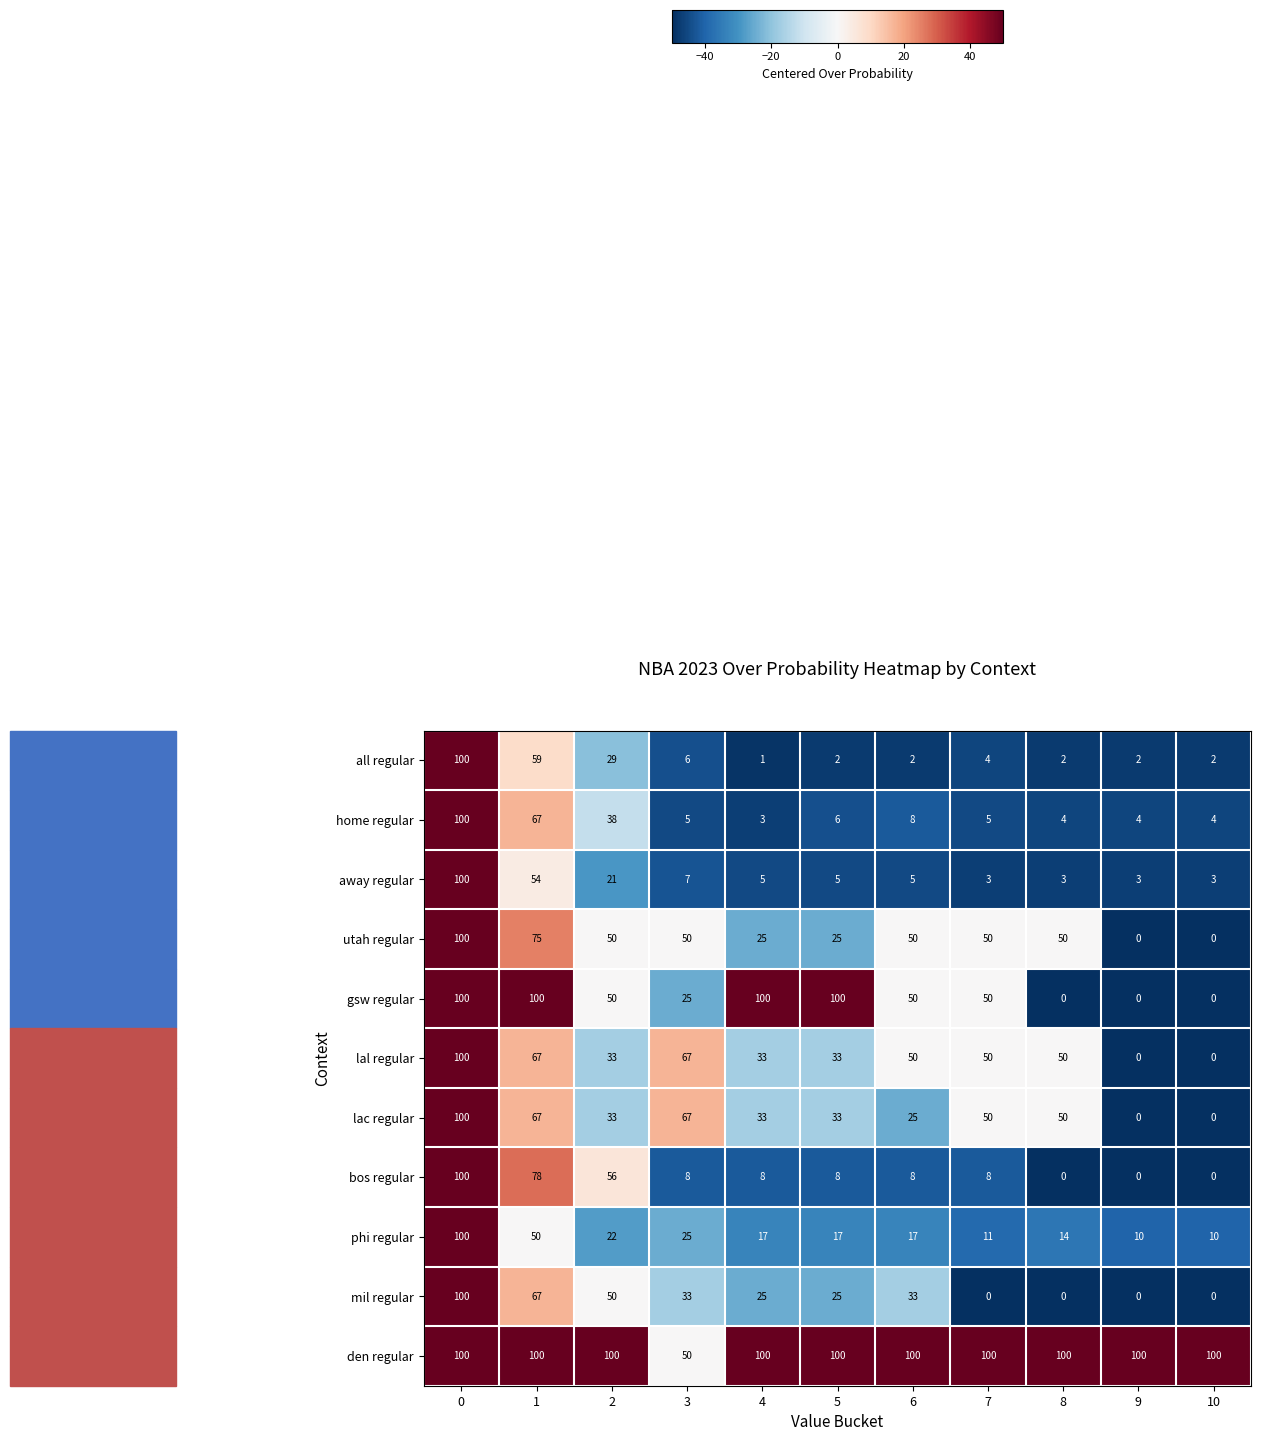

Is the value of gsw regular at 5 greater than the value of home regular at 2?

Yes